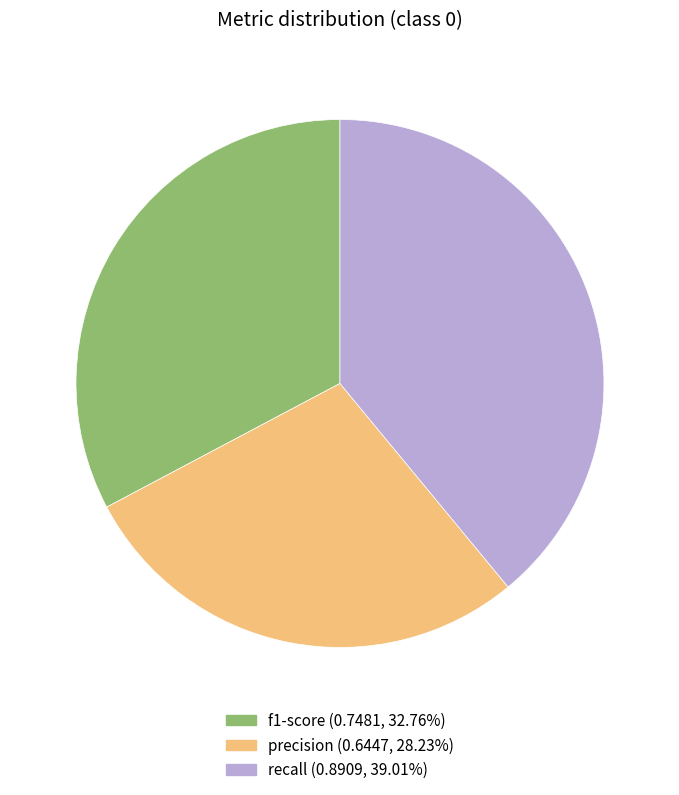

Is there a majority slice in this chart?

No